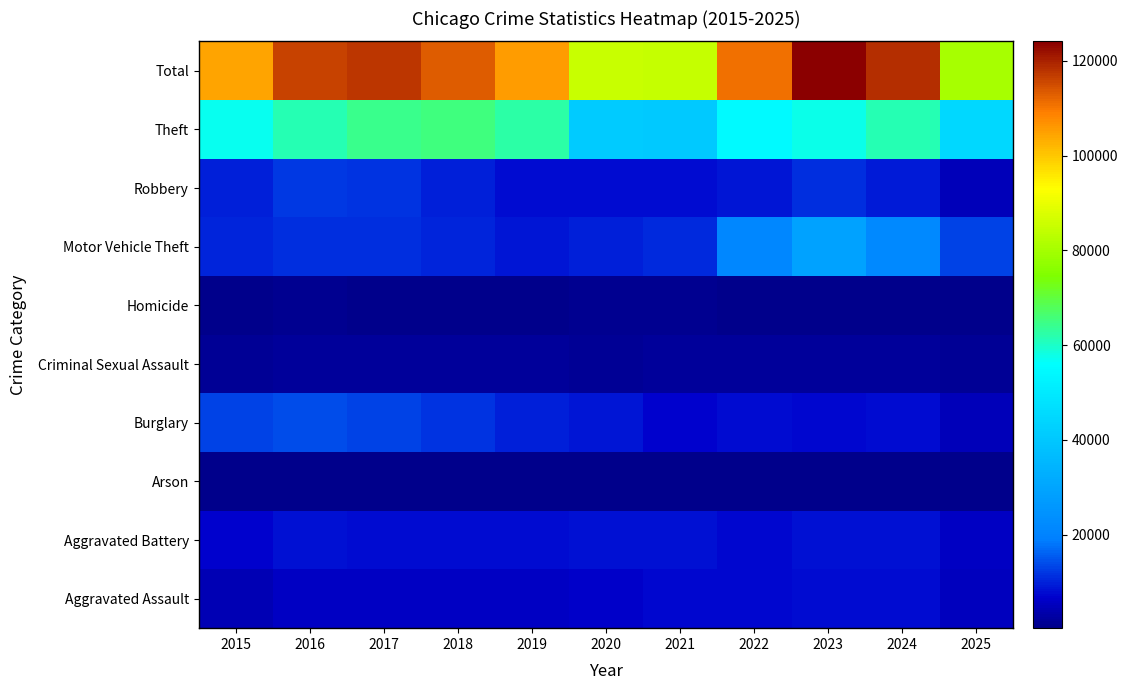

Reading left to right, extract all data points from this chart.

Aggravated Assault: 2015=4480	2016=5713	2017=5793	2018=6002	2019=5841	2020=6265	2021=7242	2022=7281	2023=7712	2024=7905	2025=5220
Aggravated Battery: 2015=7018	2016=8085	2017=7845	2018=7734	2019=7858	2020=8320	2021=8348	2022=7495	2023=8081	2024=8182	2025=5629
Arson: 2015=453	2016=516	2017=444	2018=373	2019=376	2020=588	2021=530	2022=422	2023=513	2024=482	2025=291
Burglary: 2015=13184	2016=14289	2017=13001	2018=11747	2019=9639	2020=8758	2021=6661	2022=7594	2023=7486	2024=7653	2025=4770
Criminal Sexual Assault: 2015=1718	2016=1871	2017=1998	2018=2057	2019=1932	2020=1508	2021=1764	2022=1846	2023=1878	2024=1788	2025=1370
Homicide: 2015=496	2016=786	2017=672	2018=588	2019=499	2020=787	2021=806	2022=730	2023=632	2024=589	2025=337
Motor Vehicle Theft: 2015=10068	2016=11285	2017=11380	2018=9985	2019=8978	2020=9962	2021=10605	2022=21472	2023=29255	2024=21713	2025=12977
Robbery: 2015=9638	2016=11960	2017=11881	2018=9681	2019=7995	2020=7855	2021=7920	2022=8964	2023=11052	2024=9116	2025=4683
Theft: 2015=57353	2016=61626	2017=64386	2018=65290	2019=62499	2020=41350	2021=40821	2022=54899	2023=57494	2024=61284	2025=44959
Total: 2015=104408	2016=116131	2017=117400	2018=113457	2019=105617	2020=85393	2021=84697	2022=110703	2023=124103	2024=118712	2025=80236